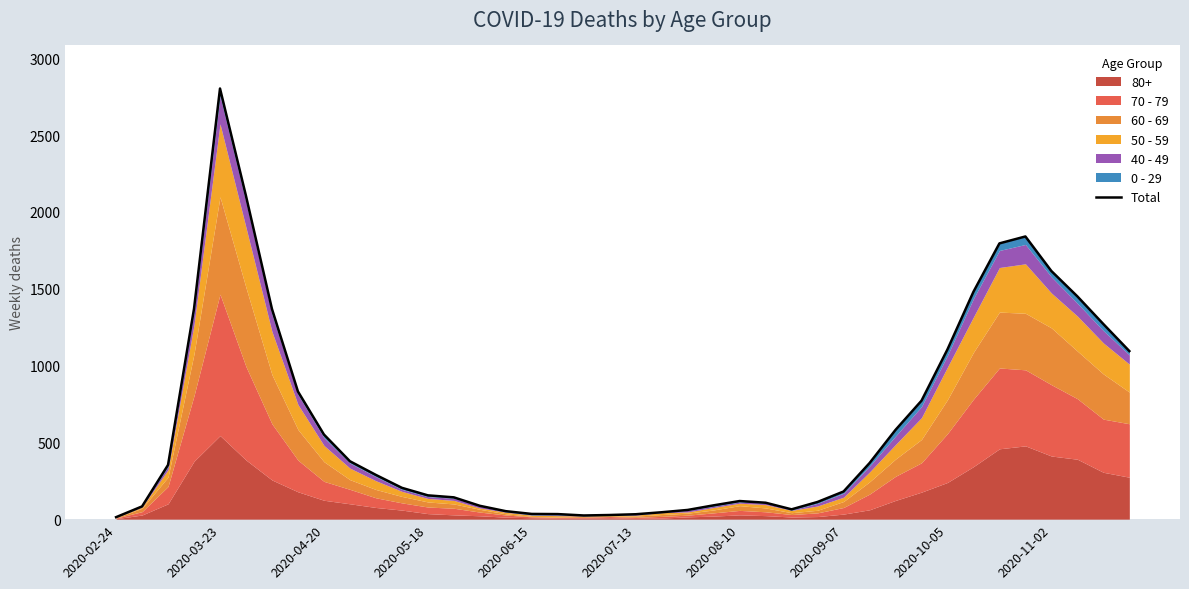

Count the number of values greater than 288.

19